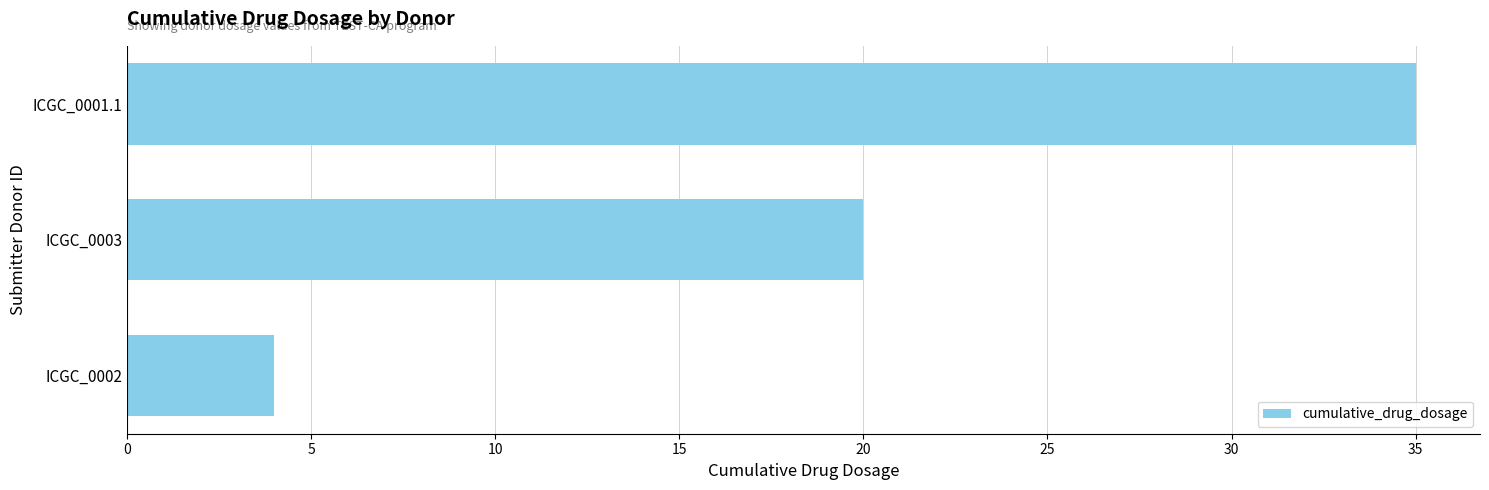

Is it true that the value at ICGC_0001.1 is 16?

False